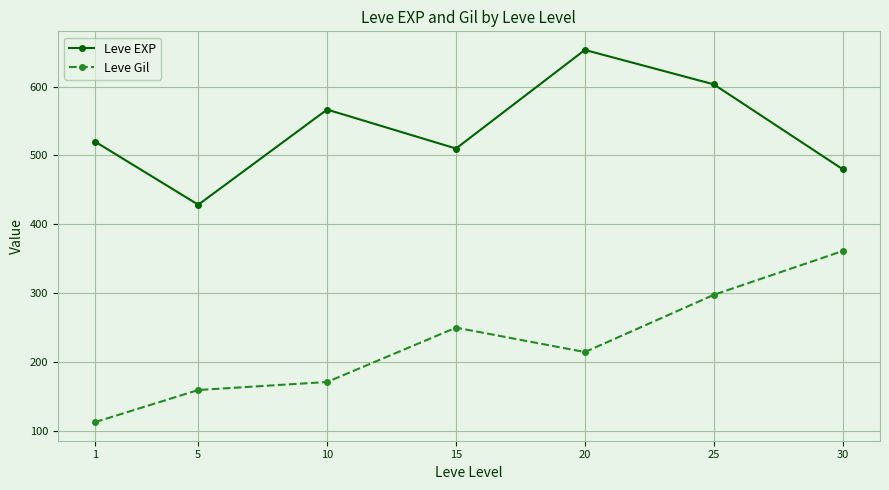

How many lines are shown in the chart?

2